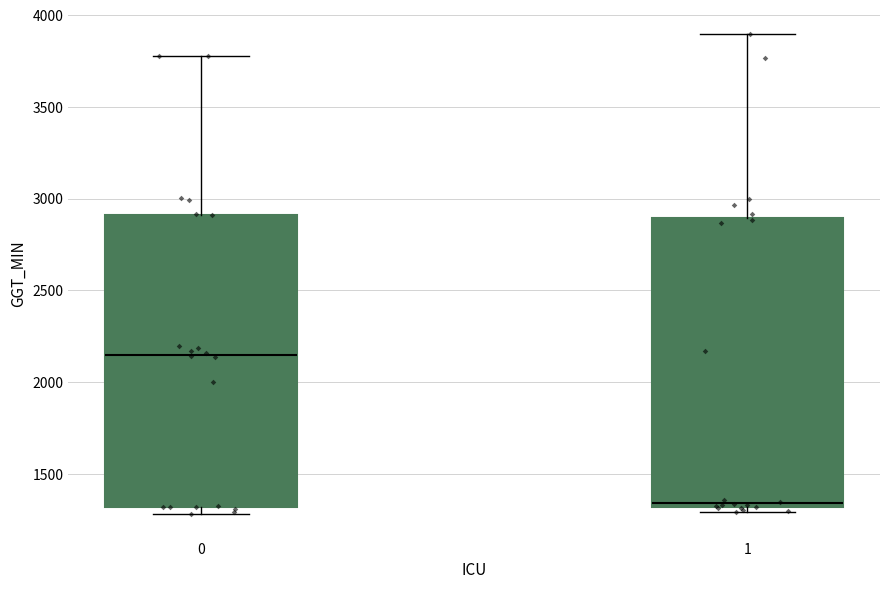

Reading left to right, transcribe this box plot: for each box, give where its median line is, the range the box spans, and where its two whiskers end, as read against the y-axis. The values are not printed on the chart, so give them approximately, as read against the axis.

0: median 2150, box 1300 to 2900, whiskers 1300 (just below the box's lower edge) to 3800
1: median 1350, box 1300 to 2900, whiskers 1300 (just below the box's lower edge) to 3900